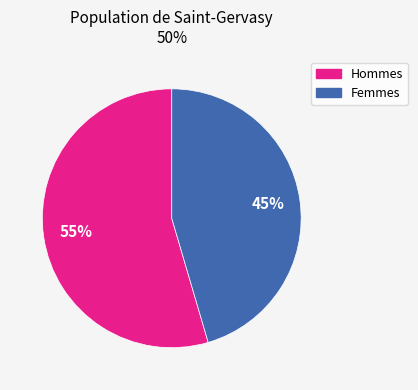

Is the sum of Hommes and Femmes greater than half?

Yes